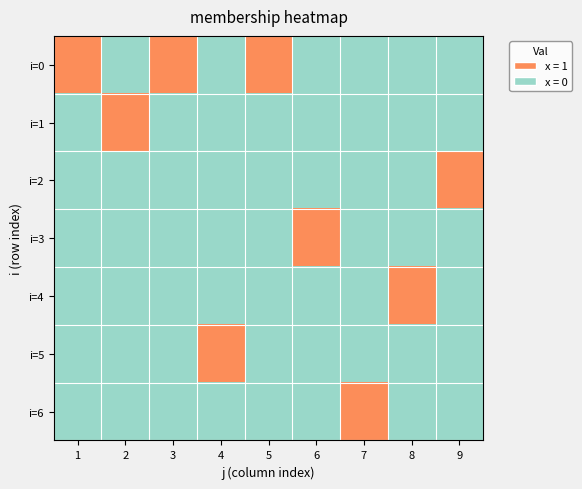

Between 1 and 6, which series saw the biggest shift?

i=0